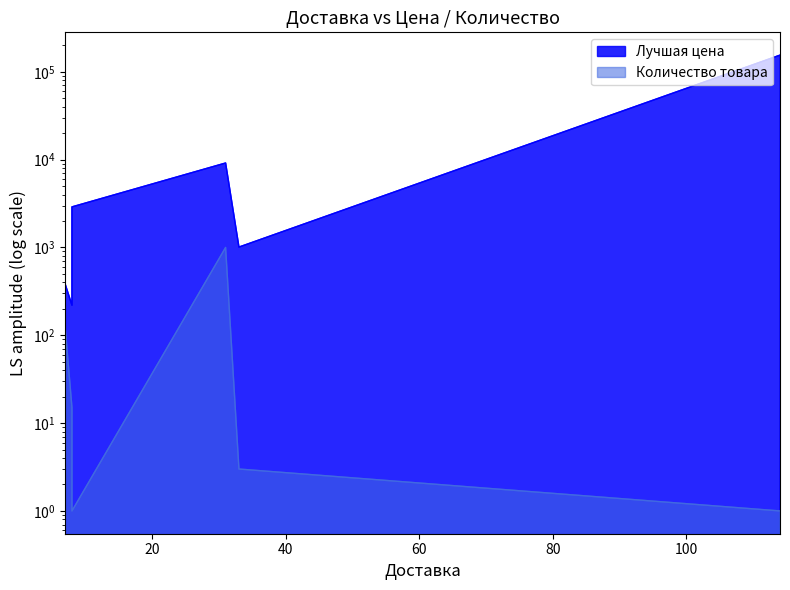

The value of Лучшая цена at 8 is 124. True or false?

False